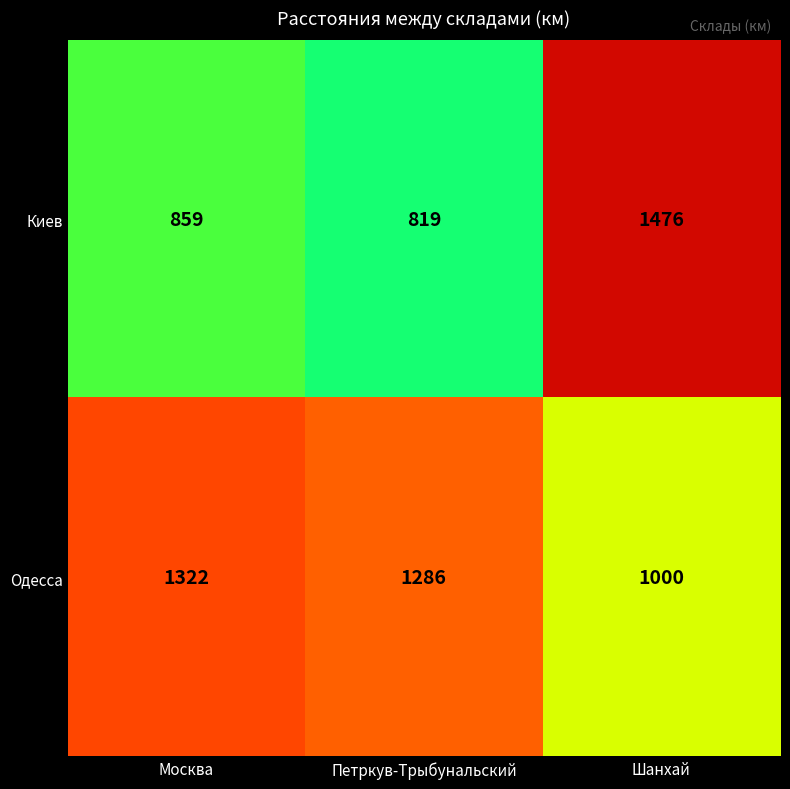

What is the smallest value displayed?

819